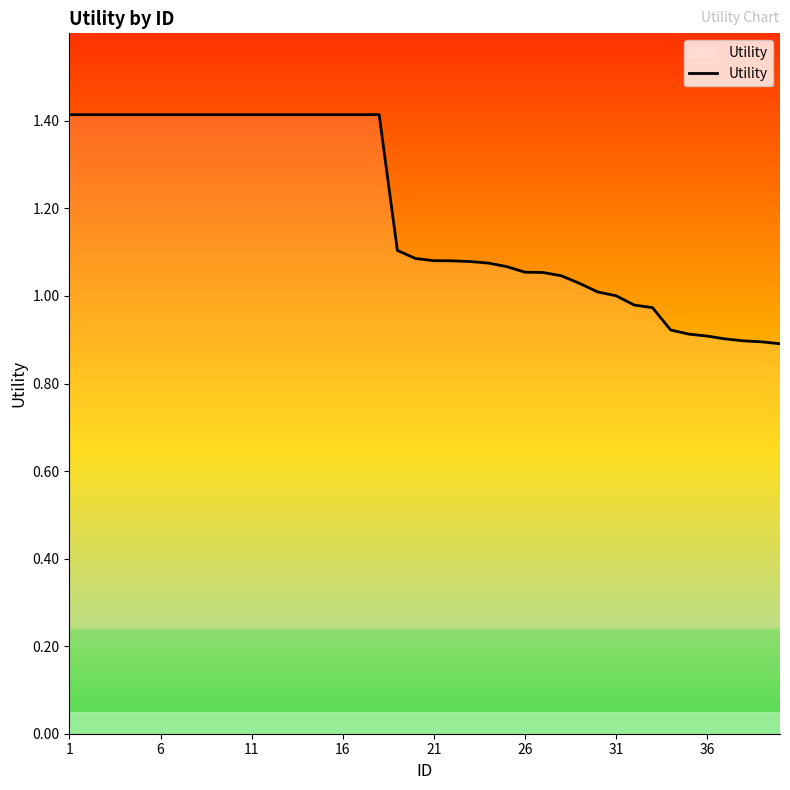

What is the maximum value shown in the chart?

1.4